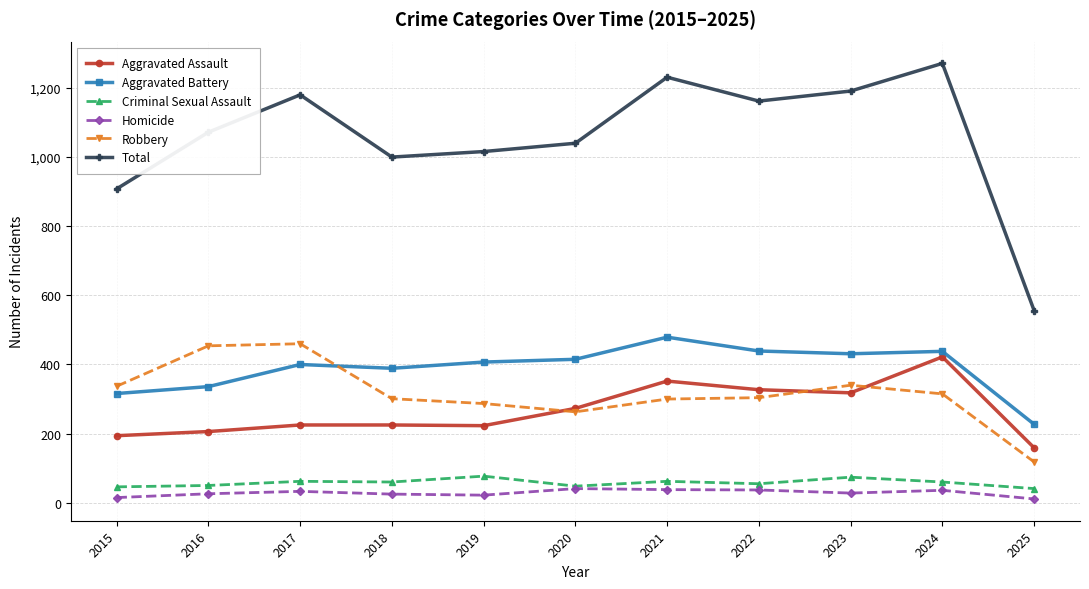

Count the number of data series in this chart.

6